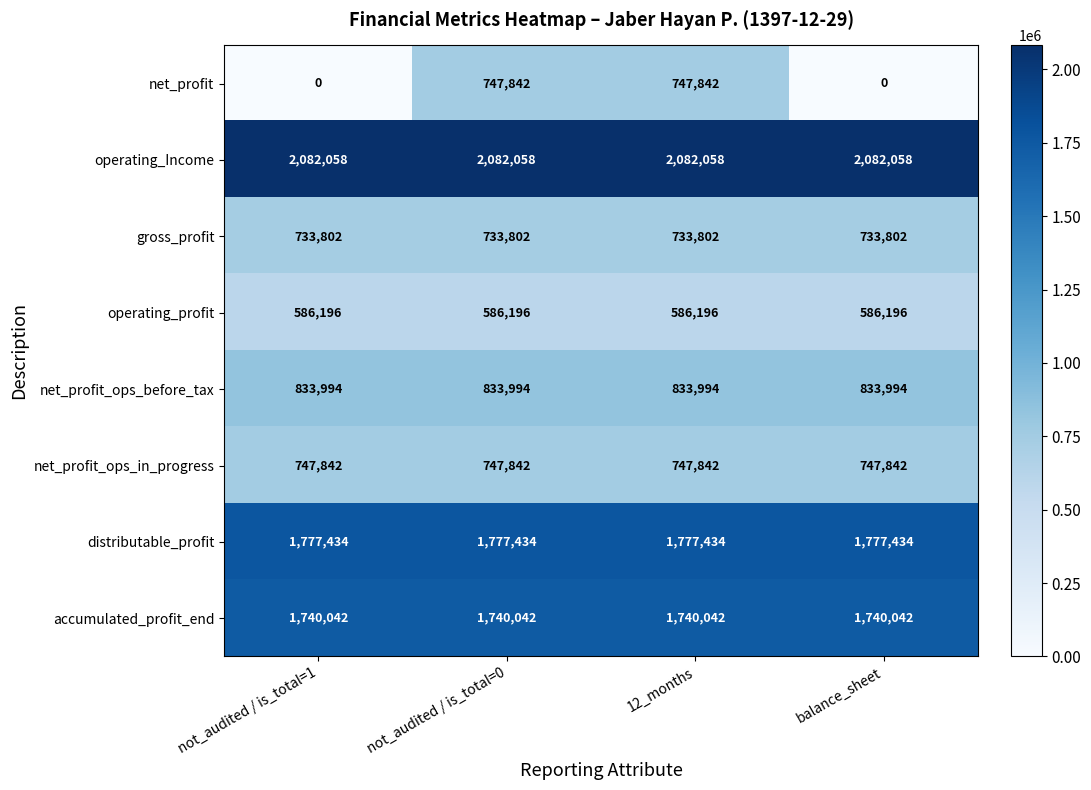

At not_audited / is_total=1, list the series in order from largest to smallest.

operating_Income, distributable_profit, accumulated_profit_end, net_profit_ops_before_tax, net_profit_ops_in_progress, gross_profit, operating_profit, net_profit